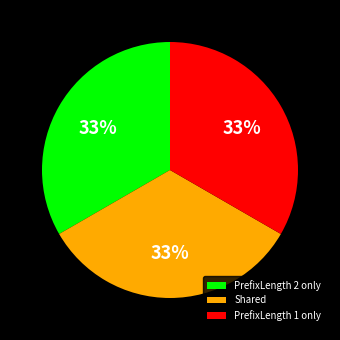

Is there a majority slice in this chart?

No